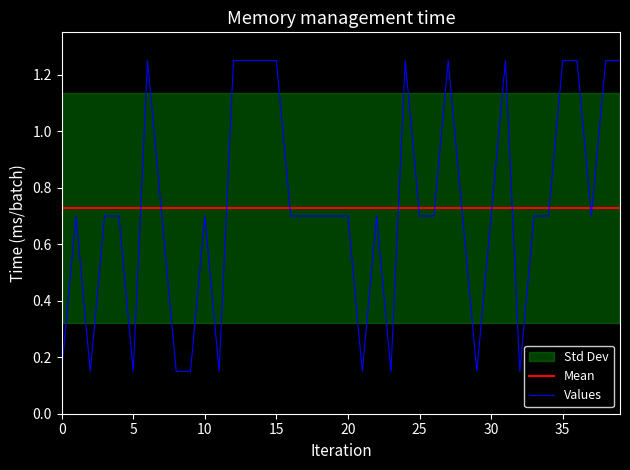

True or false: Values and Mean cross at least once.

True